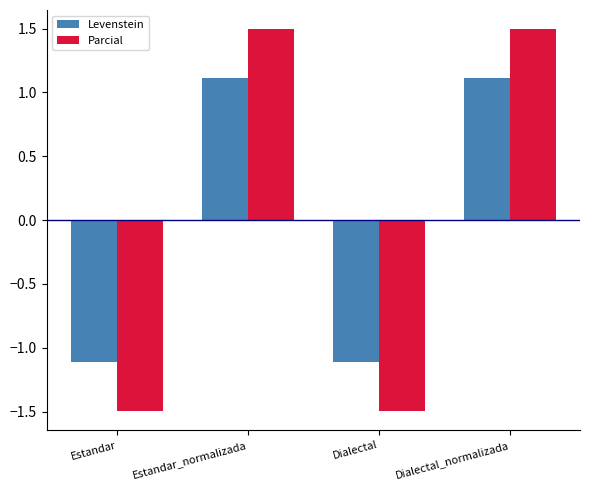

At how many categories does at least one series exceed 0?

2